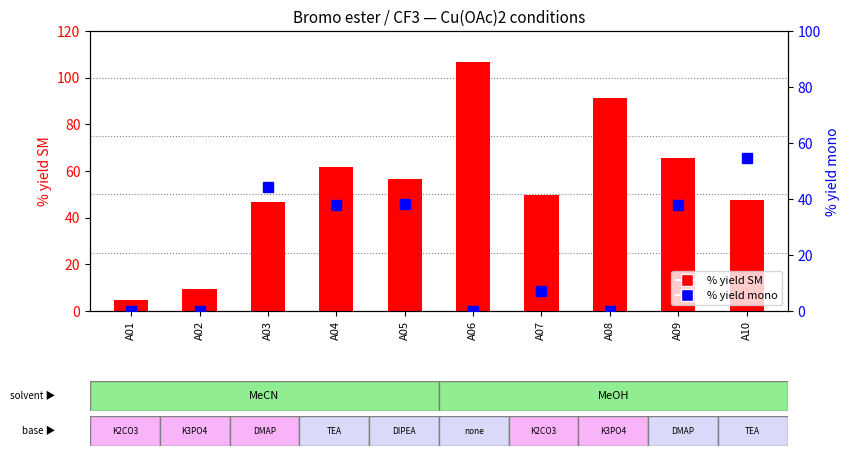

What is the highest value of the % yield SM series?

106.8